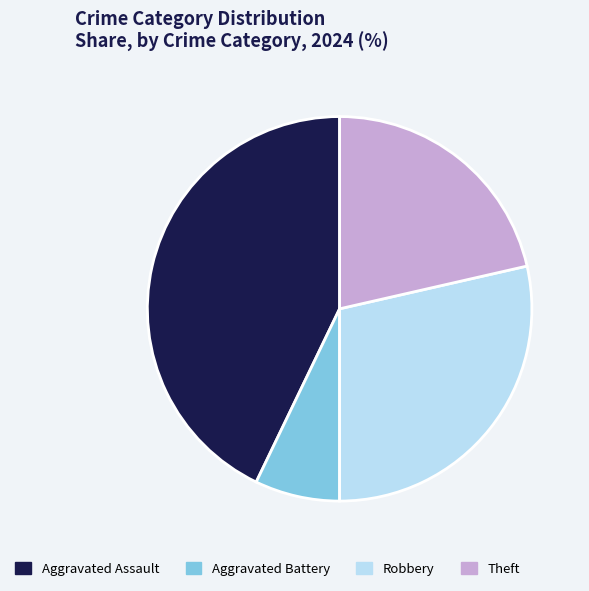

Between Aggravated Battery and Aggravated Assault, which is larger?

Aggravated Assault